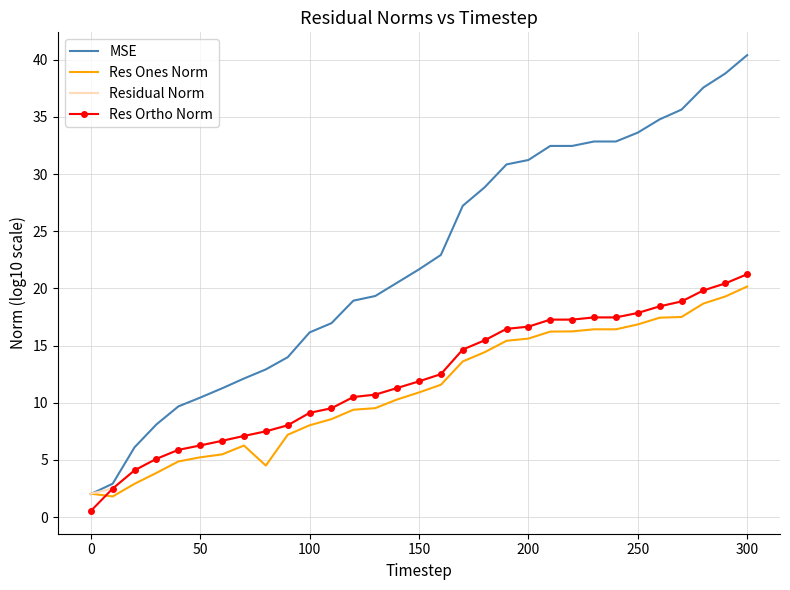

What is the lowest value of the Residual Norm series?

2.1